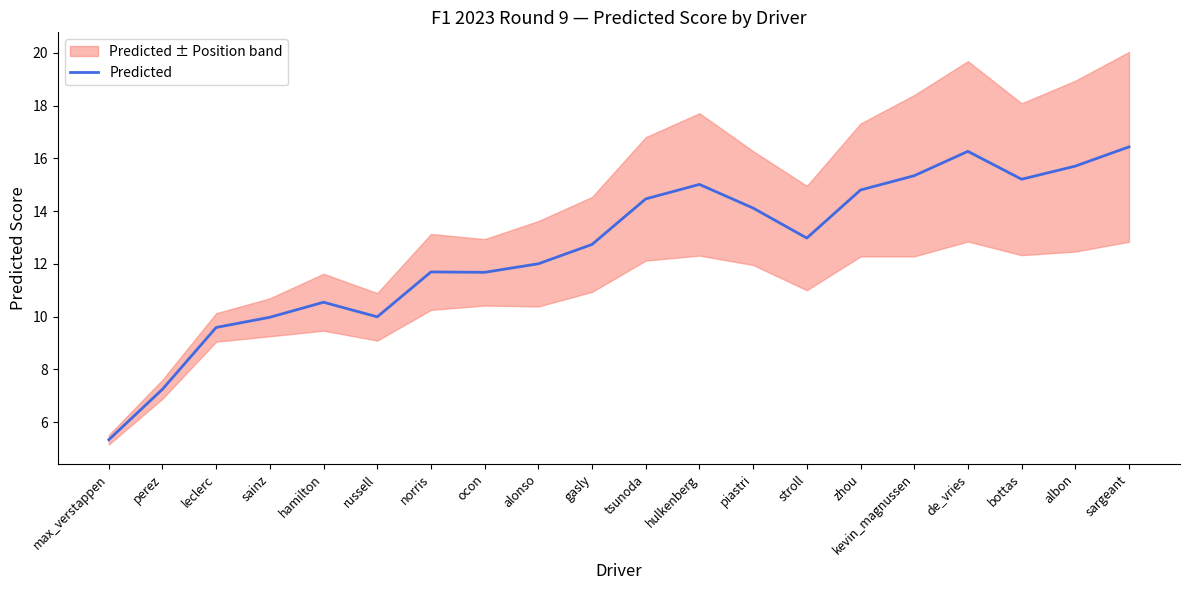

List the labels in order of value, smallest first.

max_verstappen, perez, leclerc, sainz, russell, hamilton, ocon, norris, alonso, gasly, stroll, piastri, tsunoda, zhou, hulkenberg, bottas, kevin_magnussen, albon, de_vries, sargeant